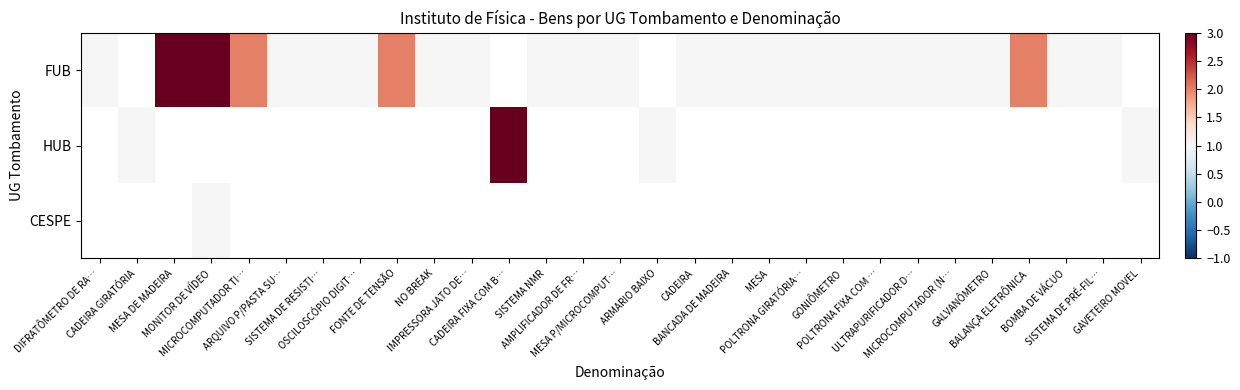

How many series are shown in this chart?

3